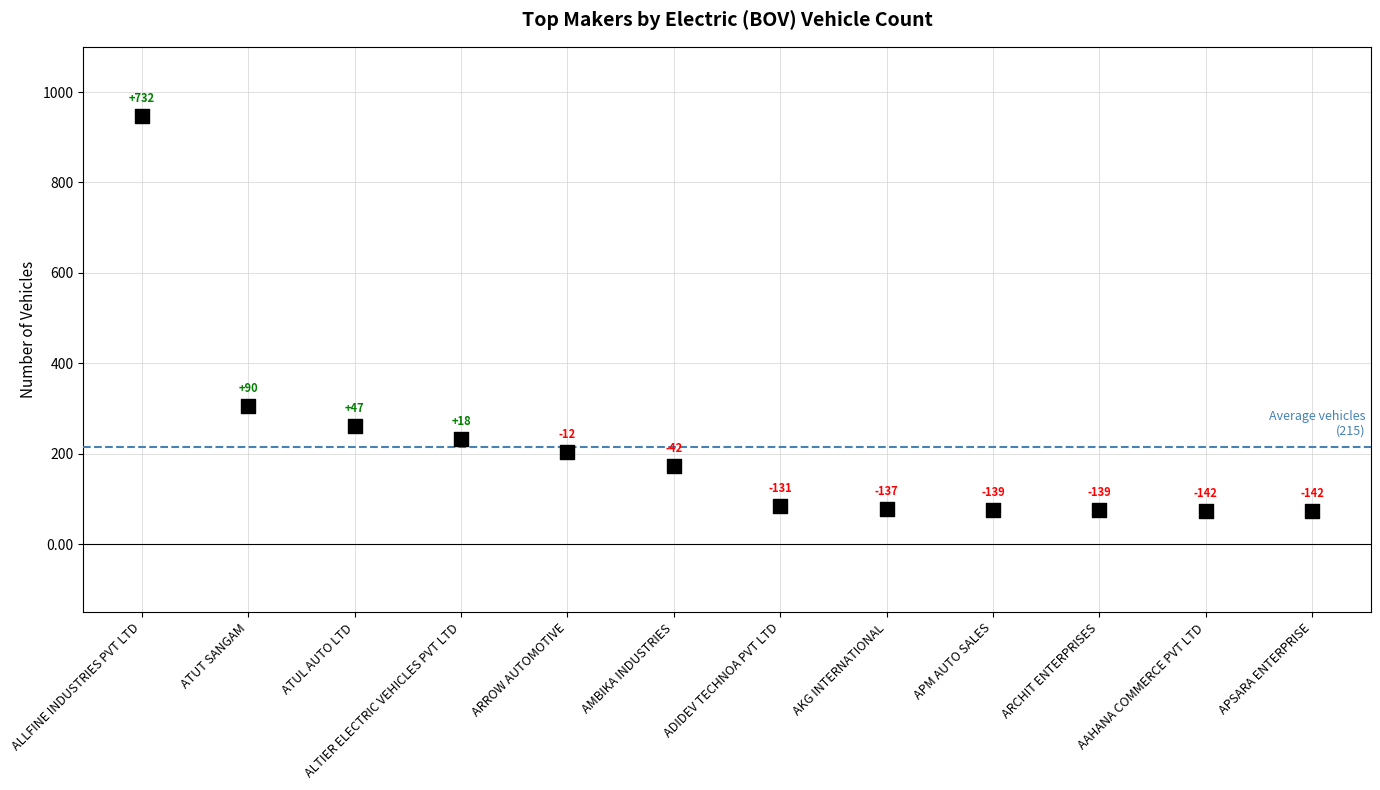

What Y value in the scatter plot is closest to 510?

305